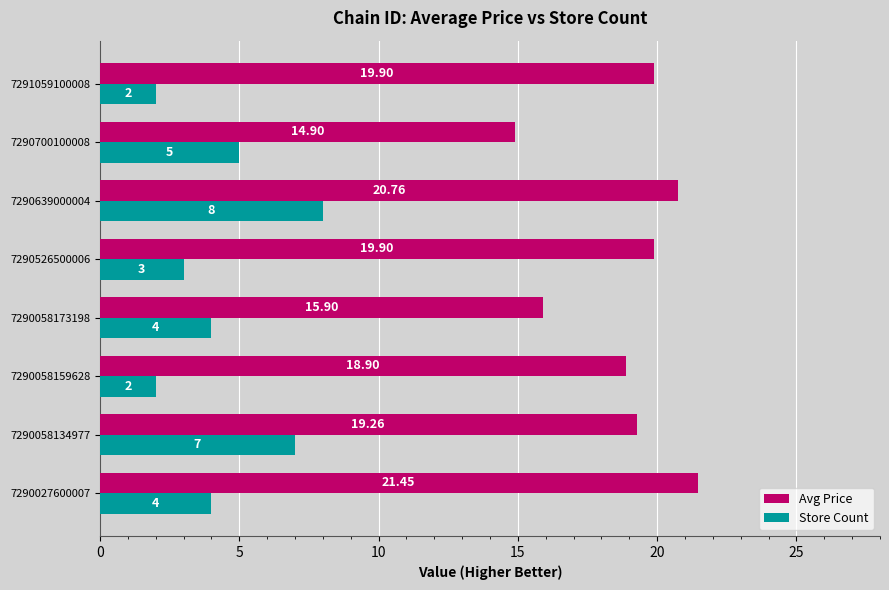

Which series has the largest total across all categories?

Avg Price